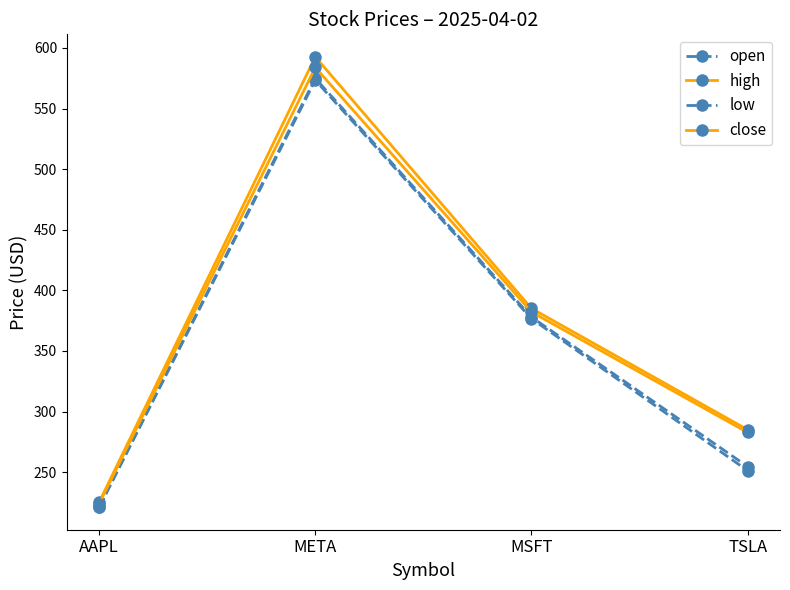

The open series shows 254.6 at TSLA. True or false?

True